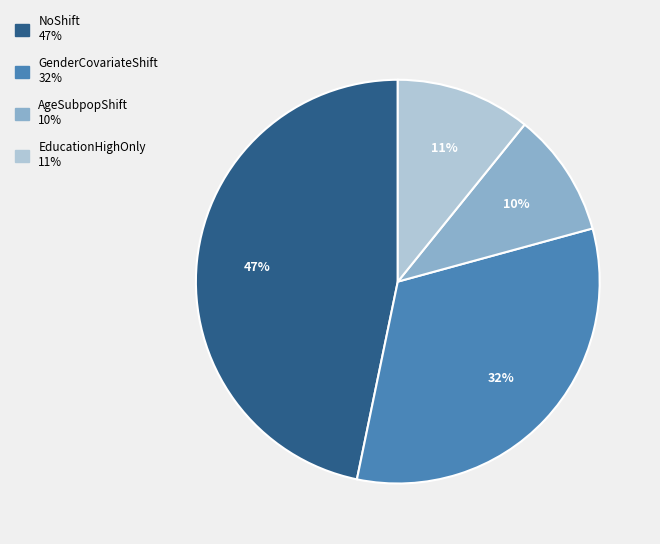

To the nearest percent, what portion does EducationHighOnly represent?

11%